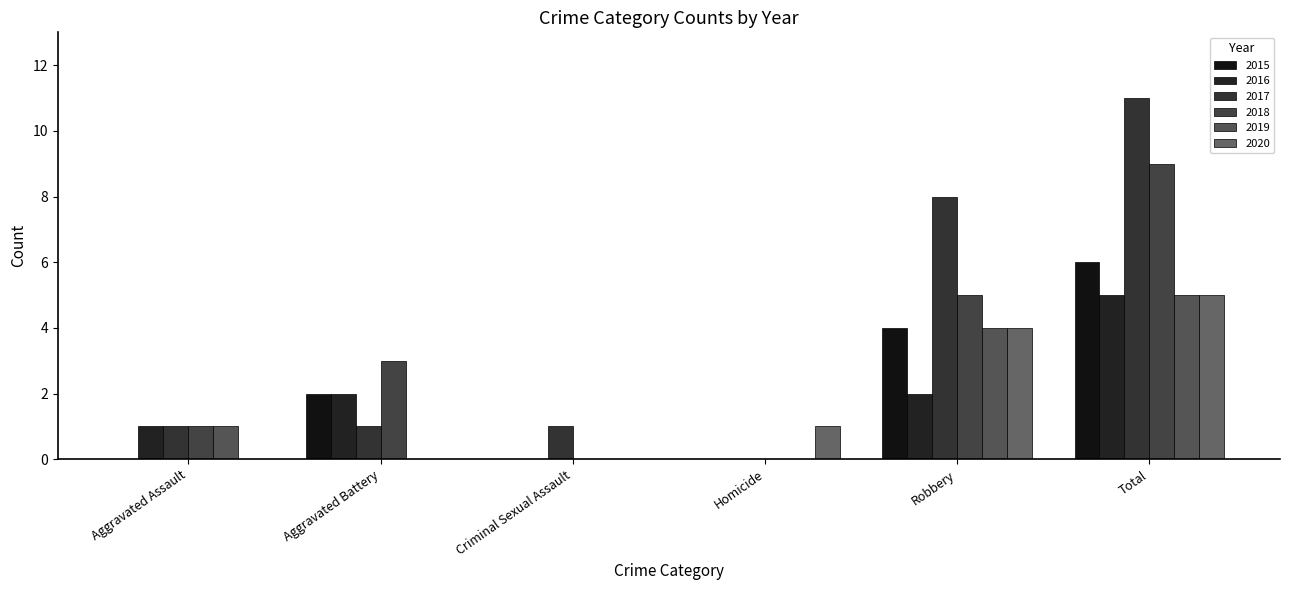

At which category does the chart reach its minimum across all series?

Aggravated Assault